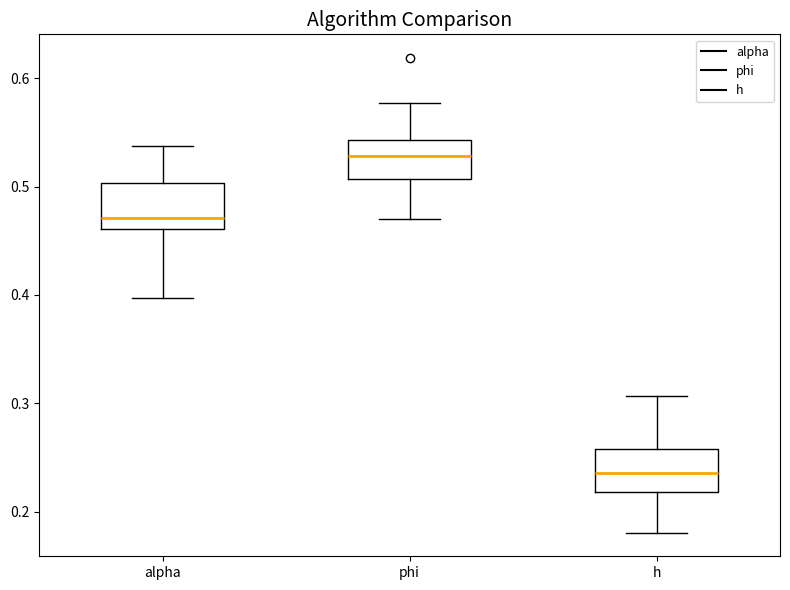

Reading left to right, read every box against the y-axis: the position of its median line, the range the box covers, and the ends of its whiskers. The values are not printed on the chart, so give them approximately, as read against the axis.

alpha: median 0.47, box 0.46 to 0.50, whiskers 0.40 to 0.54
phi: median 0.53, box 0.51 to 0.54, whiskers 0.47 to 0.58
h: median 0.24, box 0.22 to 0.26, whiskers 0.18 to 0.31